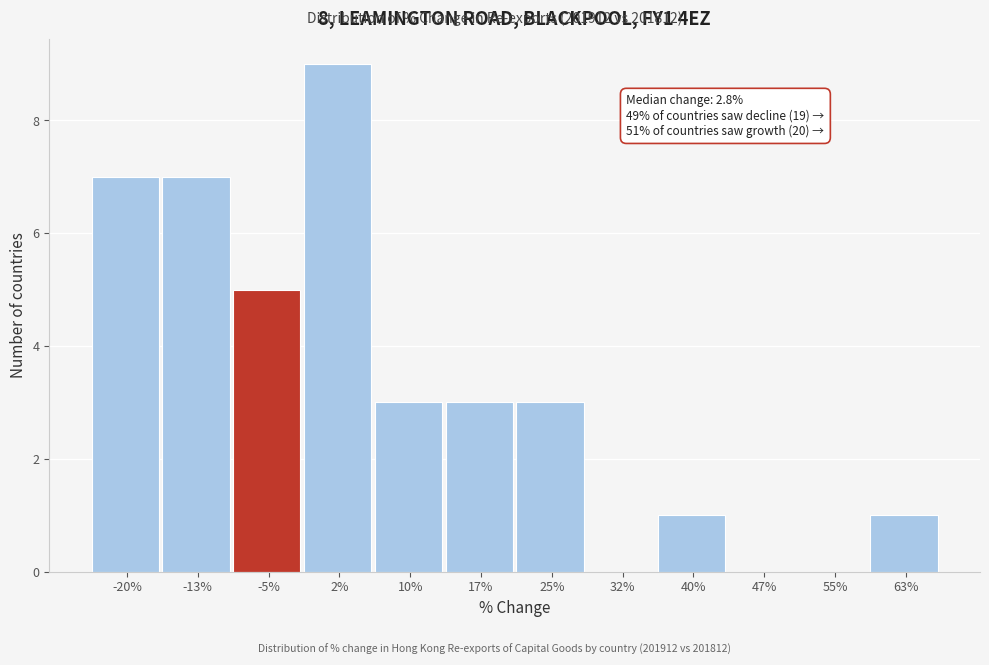

Reading left to right, what are all the values shown in this chart?

-20%=7	-13%=7	-5%=5	2%=9	10%=3	17%=3	25%=3	32%=0	40%=1	47%=0	55%=0	63%=1